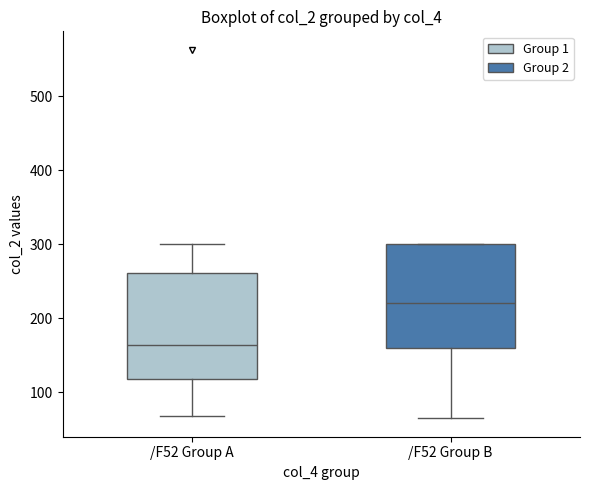

Reading left to right, read every box against the y-axis: the position of its median line, the range the box covers, and the ends of its whiskers. The values are not printed on the chart, so give them approximately, as read against the axis.

/F52 Group A: median 160, box 120 to 260, whiskers 70 to 300
/F52 Group B: median 220, box 160 to 300, whiskers 60 to 300